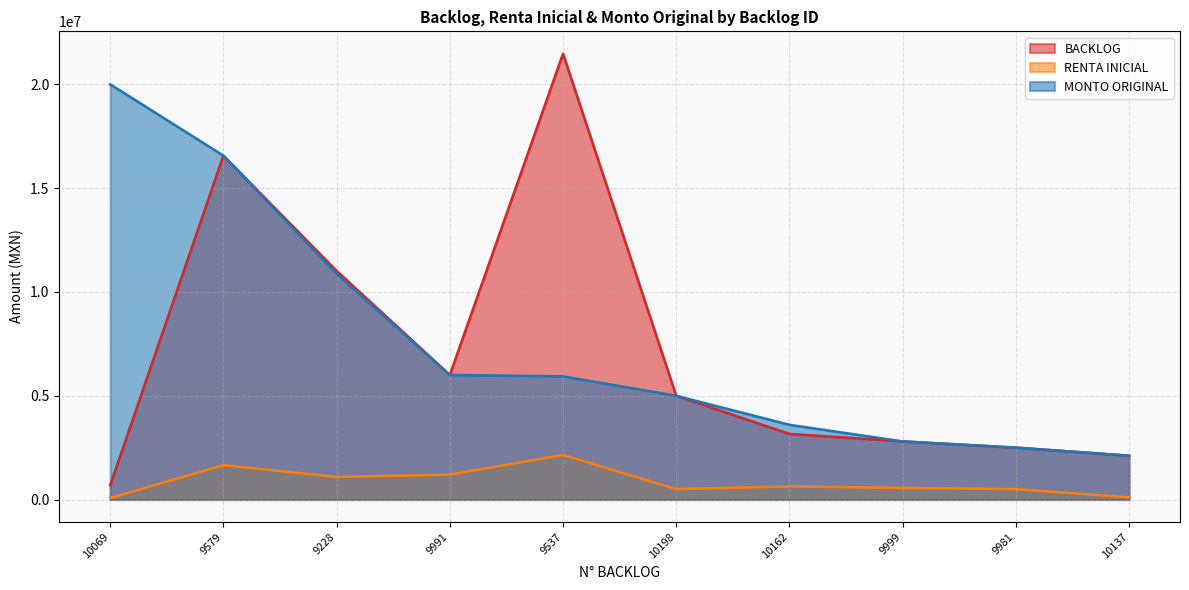

What are all the series names shown in the legend?

BACKLOG, RENTA INICIAL, MONTO ORIGINAL